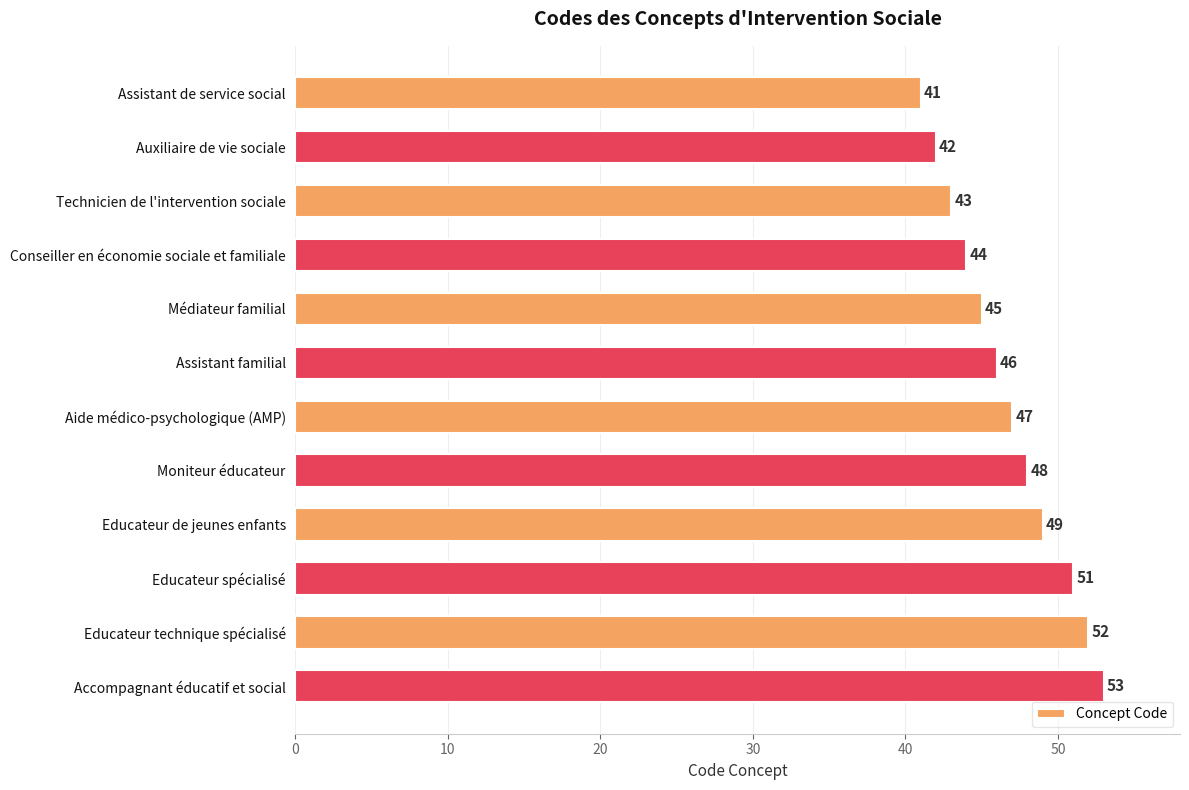

List the labels in order of value, largest first.

Accompagnant éducatif et social, Educateur technique spécialisé, Educateur spécialisé, Educateur de jeunes enfants, Moniteur éducateur, Aide médico-psychologique (AMP), Assistant familial, Médiateur familial, Conseiller en économie sociale et familiale, Technicien de l'intervention sociale, Auxiliaire de vie sociale, Assistant de service social